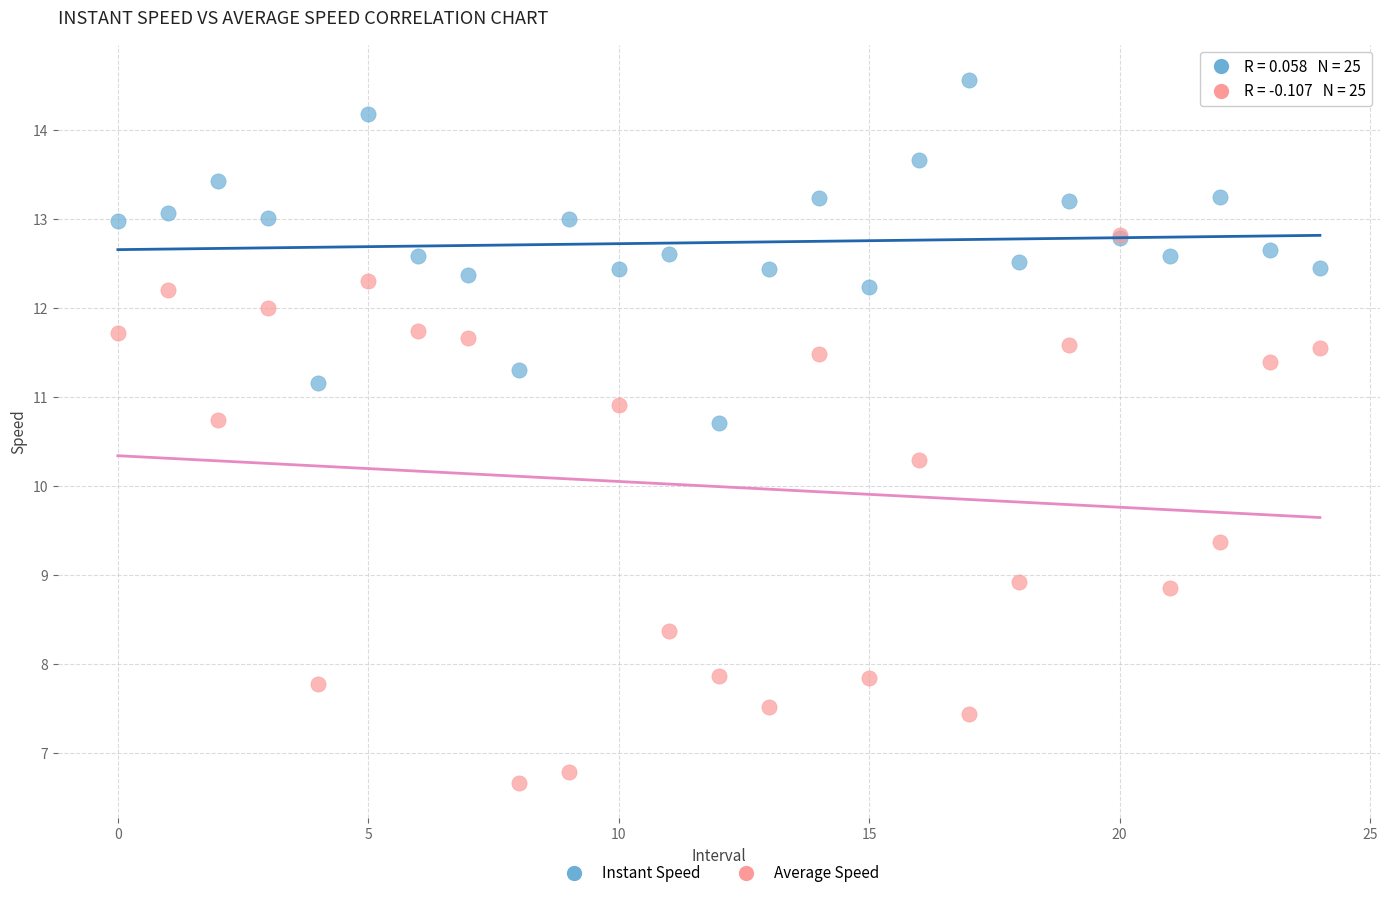

Across all series, what Y value is closest to 10?

10.3